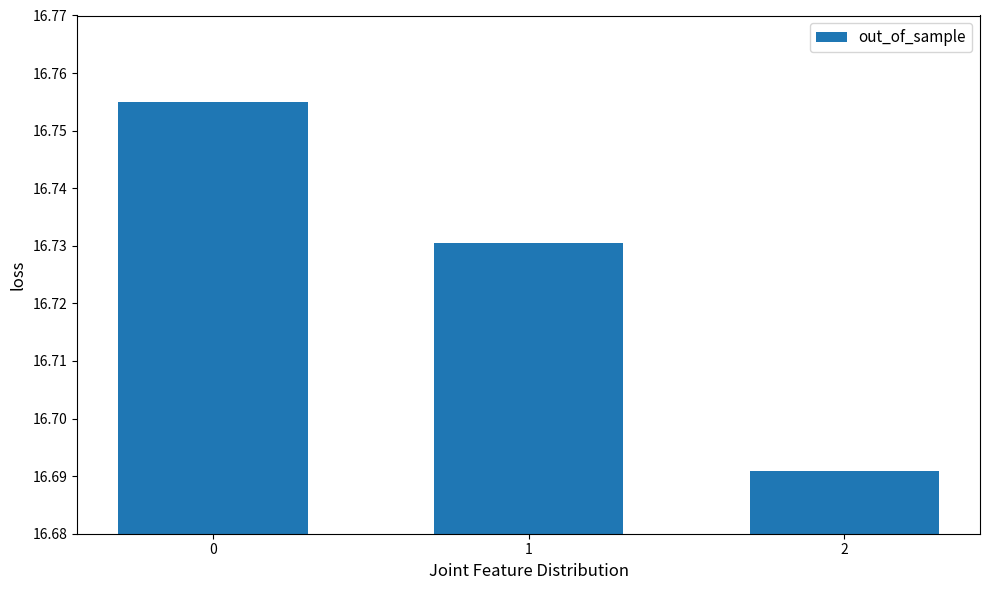

Are the bars grouped side by side (vs. stacked)?

No